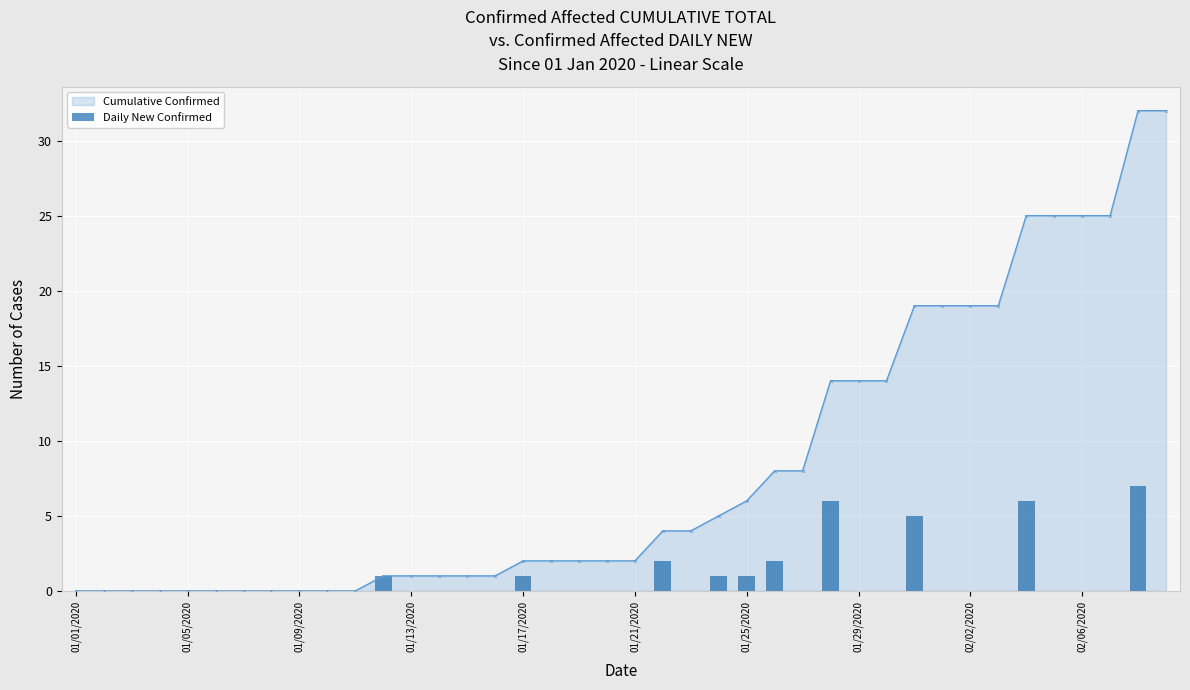

How many positive values are there?

10